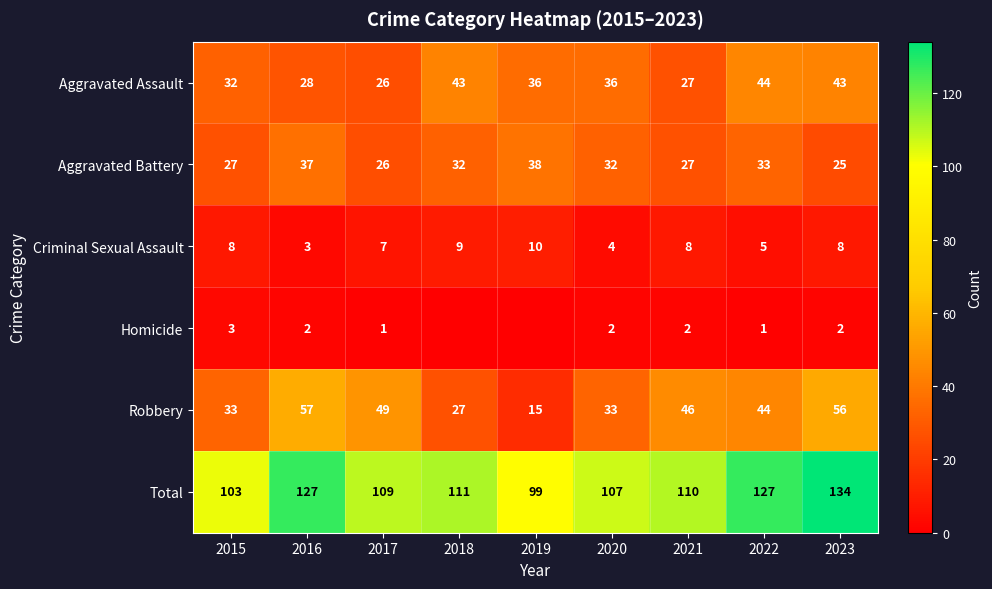

What is the spread (max minus min) of values at 2023?

132